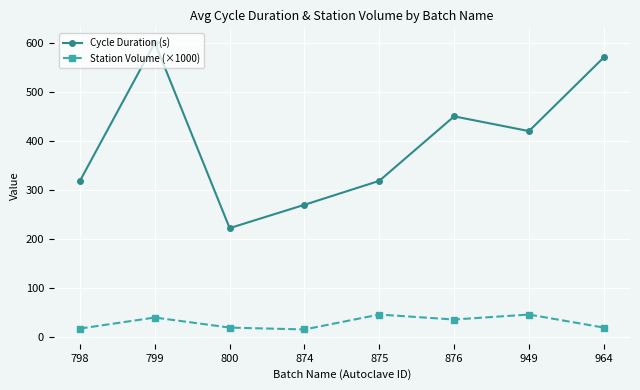

How many data points in Cycle Duration (s) are less than 420?

4